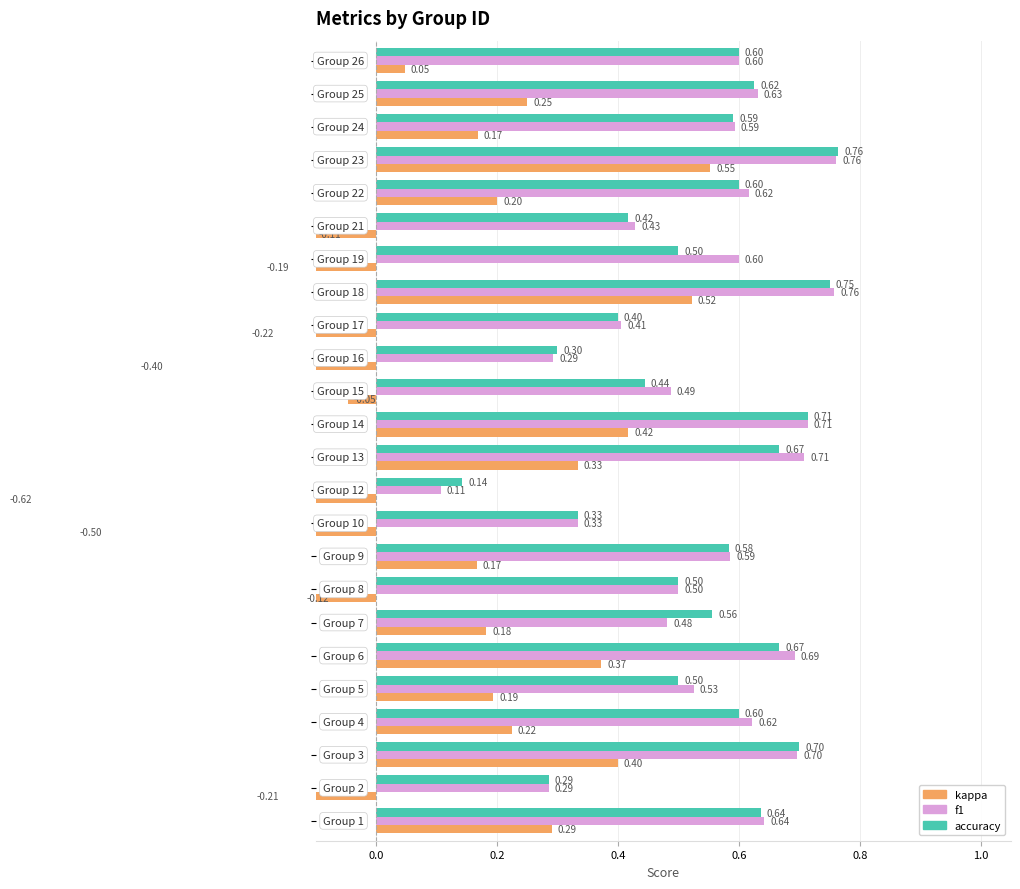

At how many categories does at least one series exceed 0?

24